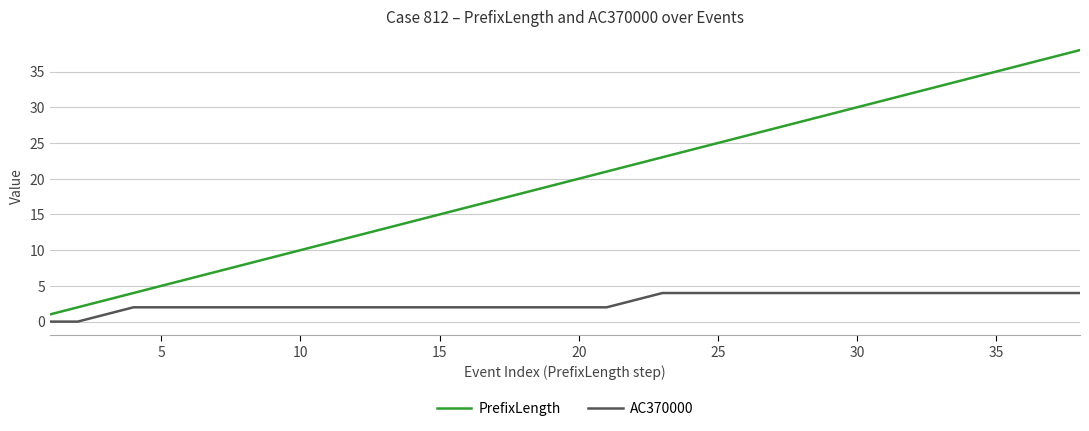

How many lines are shown in the chart?

2